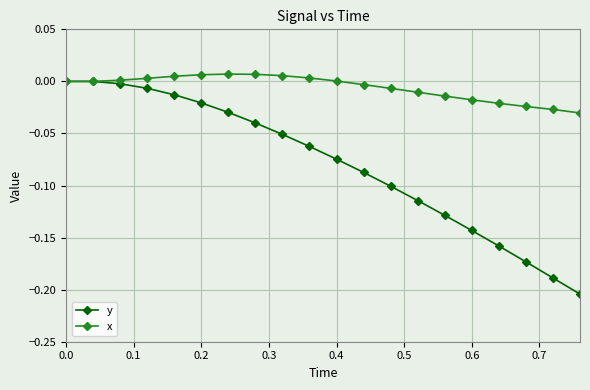

Which series has the largest total across all categories?

x